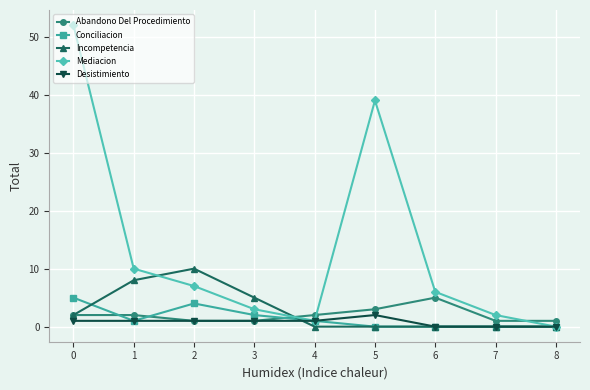

Which series changed the most between 0 and 6?

Mediacion